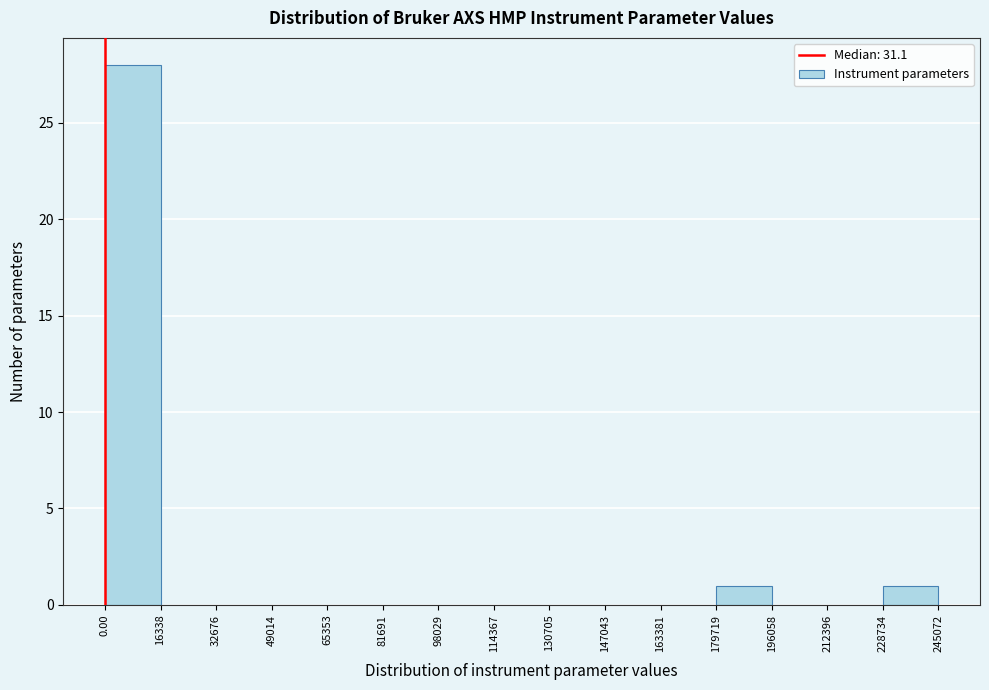

How tall is the bar that spans 179719 to 196058 on the x-axis? The values are not printed on the chart, so give them approximately, as read against the axis.

1